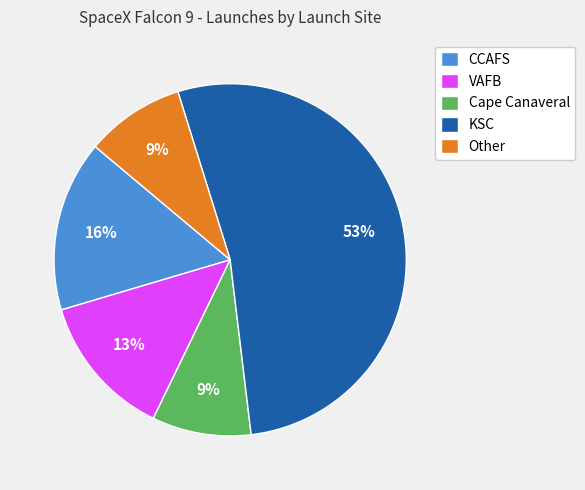

Is the sum of Other and KSC greater than half?

Yes